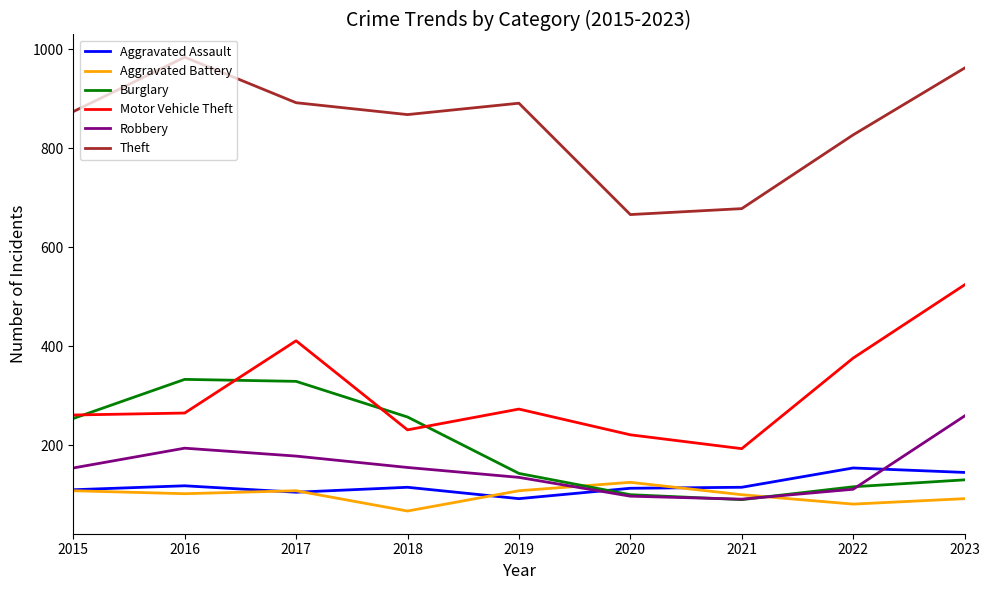

At which label does Motor Vehicle Theft reach its peak?

2023